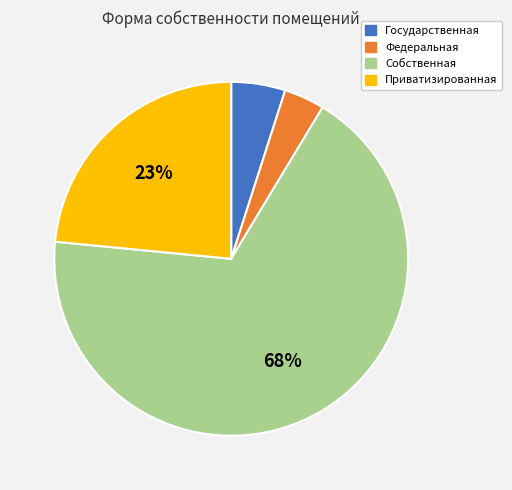

To the nearest percent, what is the difference between the Государственная and Собственная slice percentages?

63%